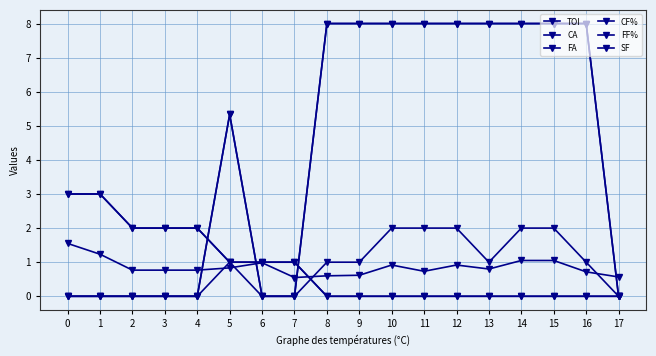

Rank the series at 3 from highest to lowest value.

CA, FA, TOI, CF%, FF%, SF